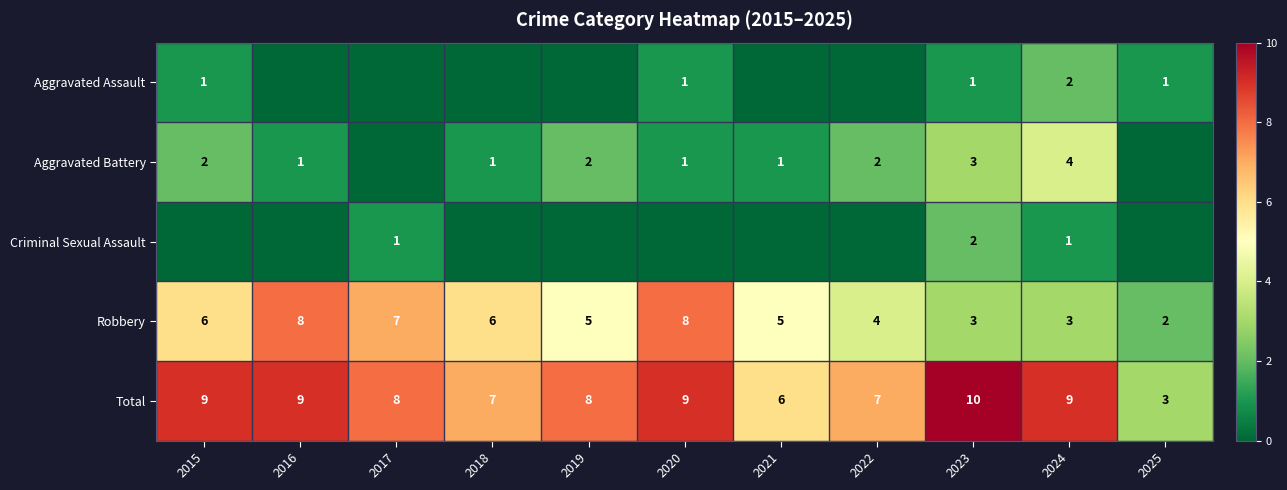

At which label does Total reach its minimum?

2025